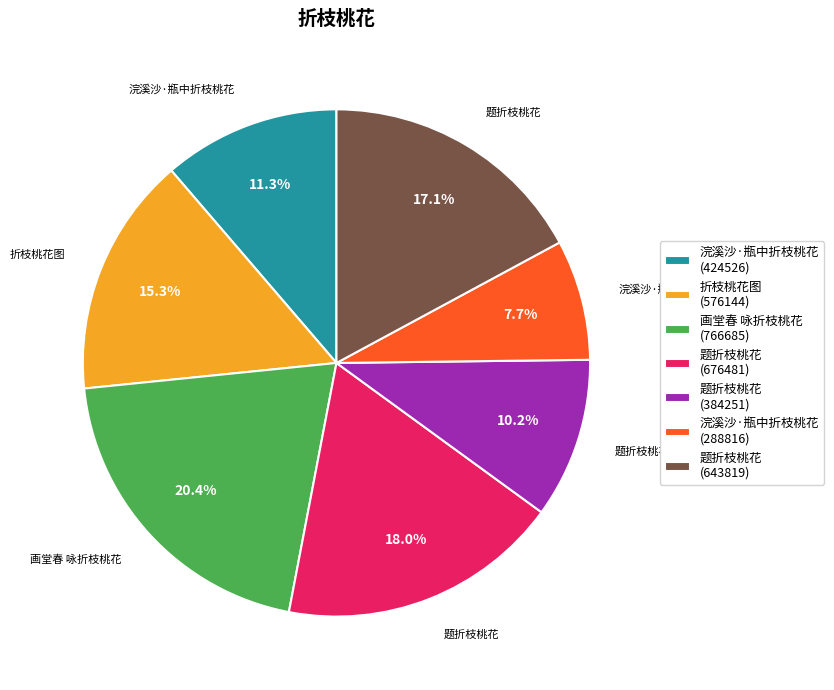

Is 题折枝桃花 (676481) the majority of the pie?

No